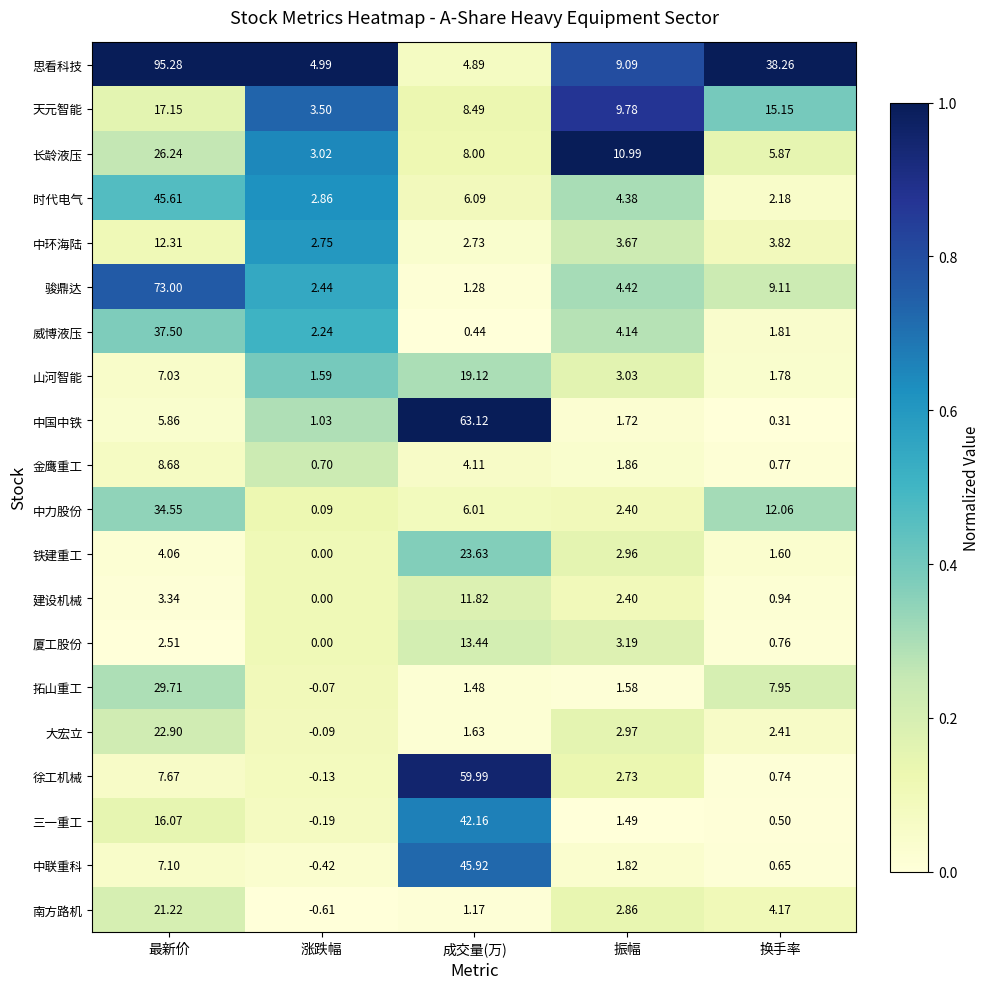

Between 涨跌幅 and 换手率, which series saw the biggest shift?

思看科技